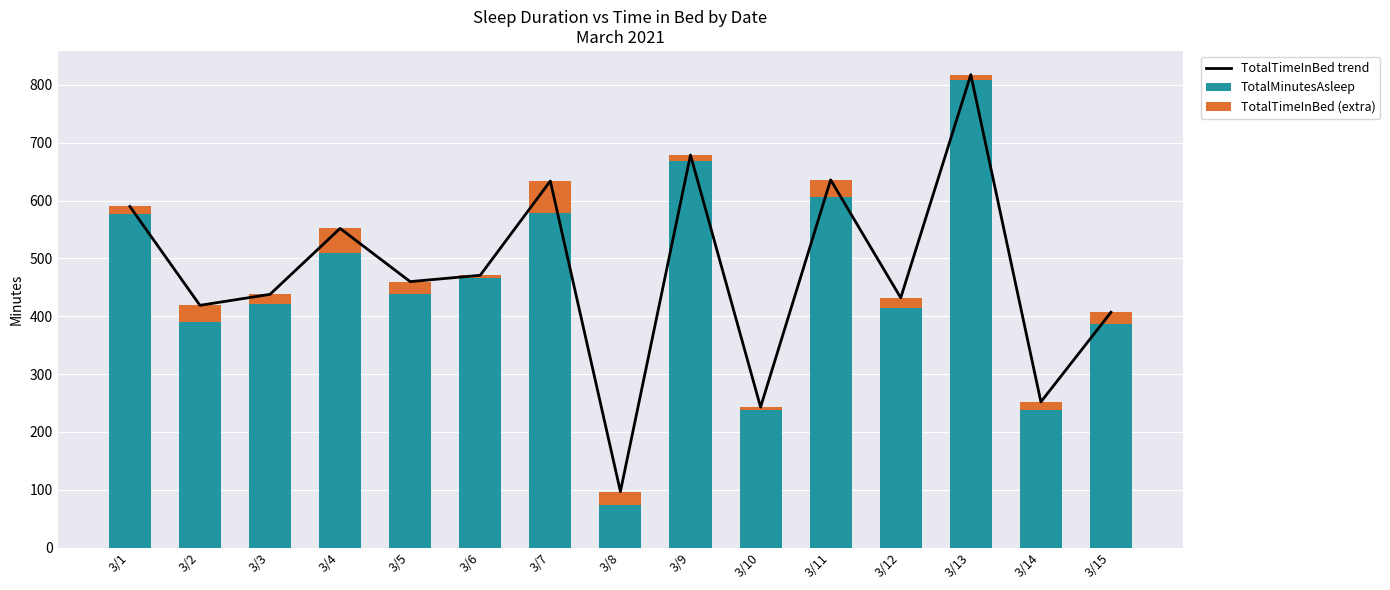

At which category is the sum across all series the highest?

3/13